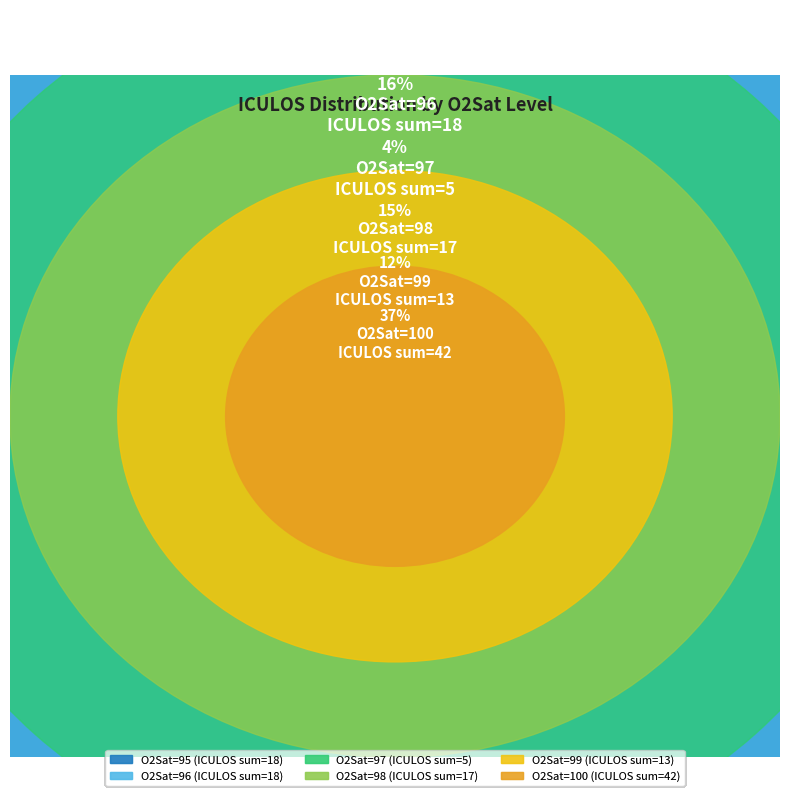

Which slice is the smallest?

97